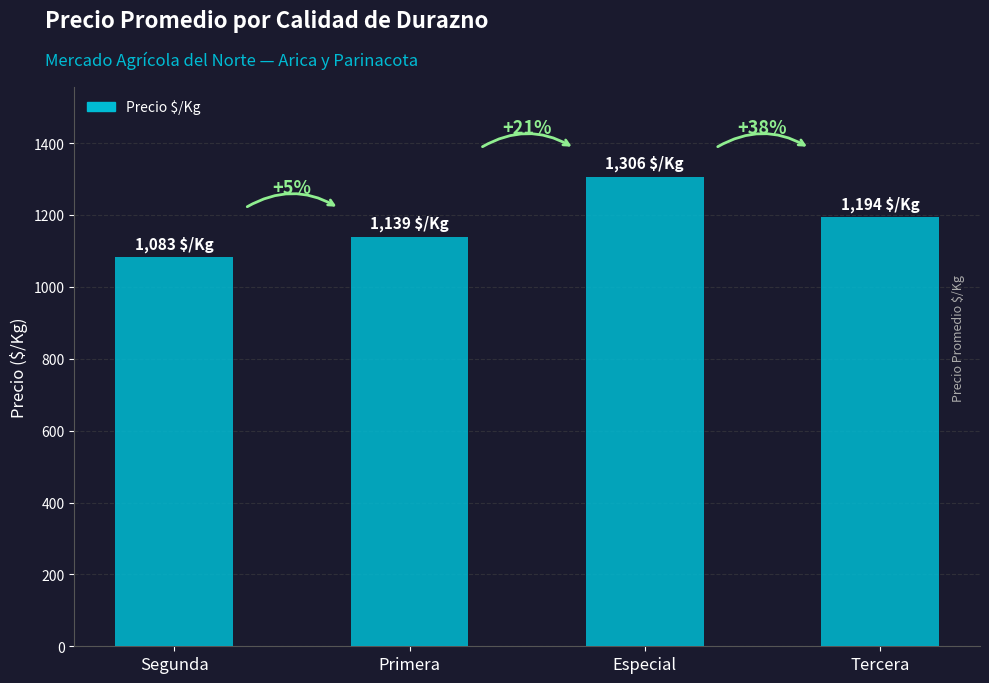

What is the greatest value displayed?

1306